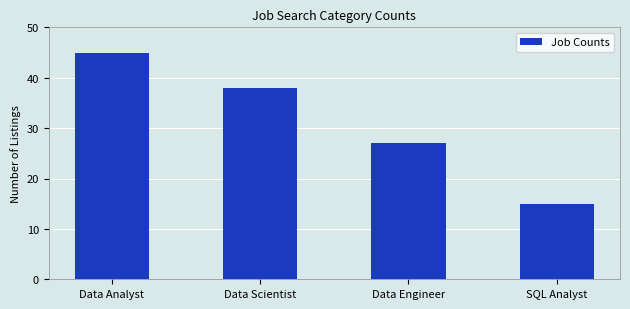

Count the number of data series in this chart.

1